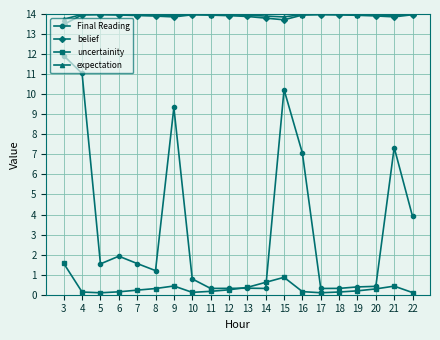

What is the difference between the maximum and minimum values in the Final Reading series?

11.6